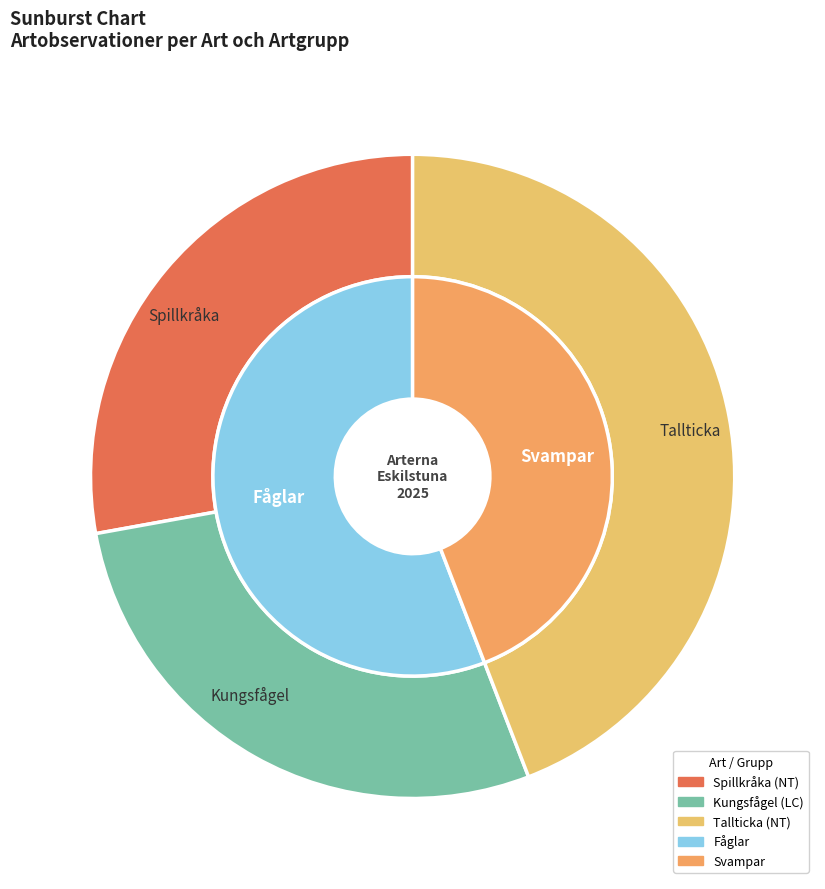

What percentage is the Tallticka slice, to the nearest percent?

44%